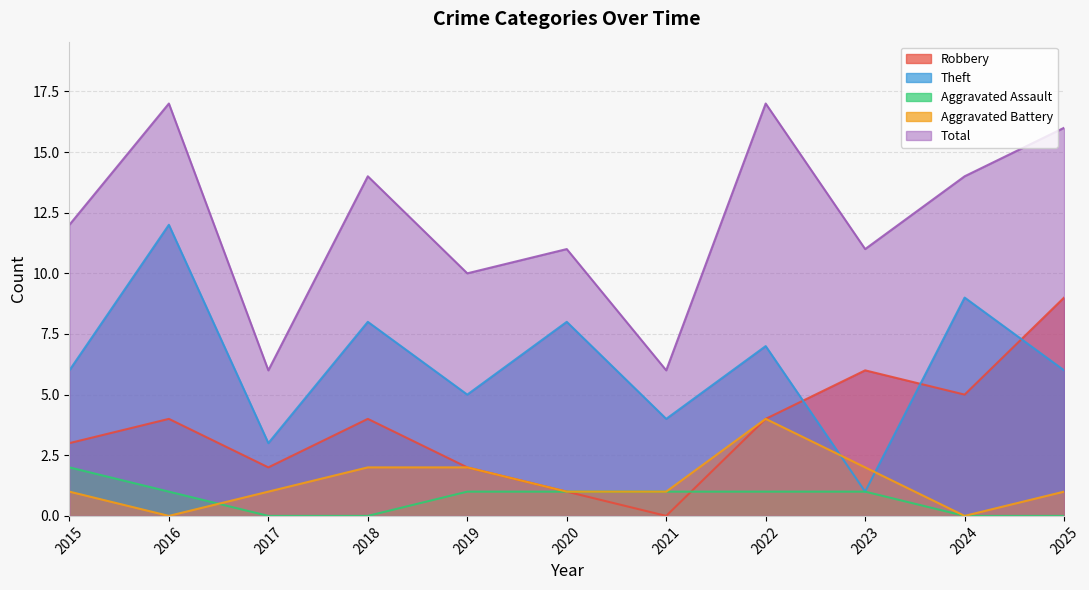

The Aggravated Assault series shows 0 at 2025. True or false?

True